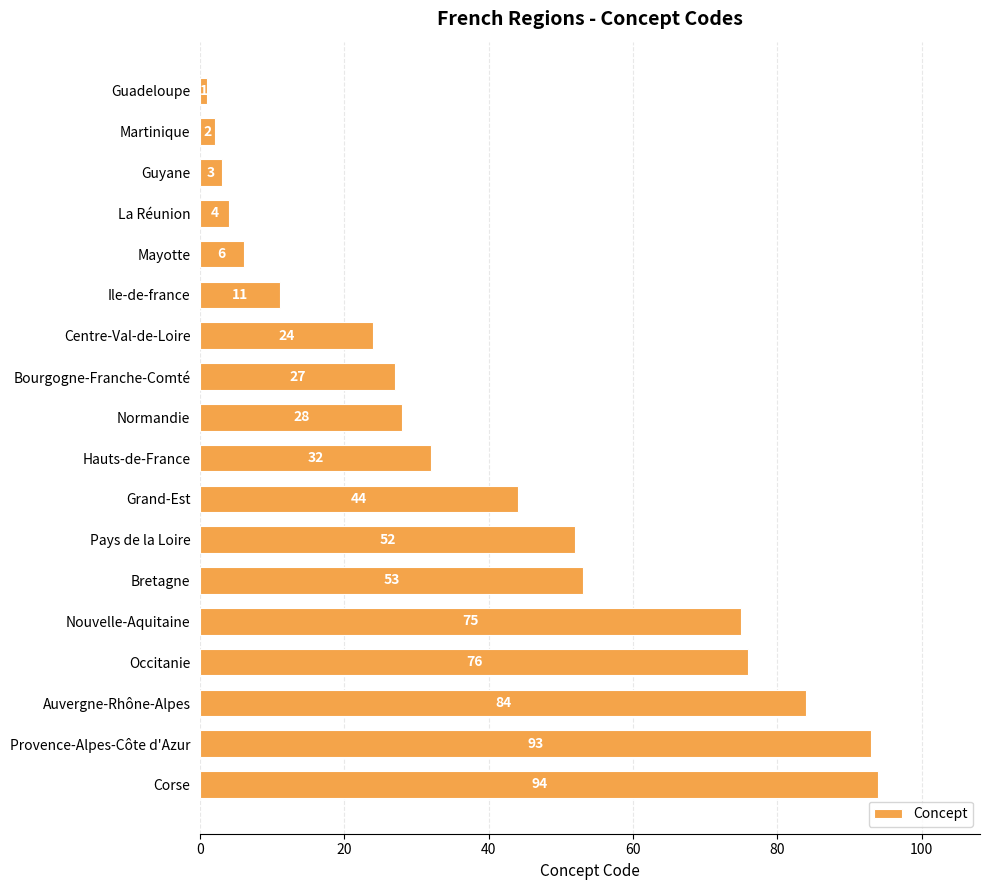

Which has a higher value, La Réunion or Pays de la Loire?

Pays de la Loire